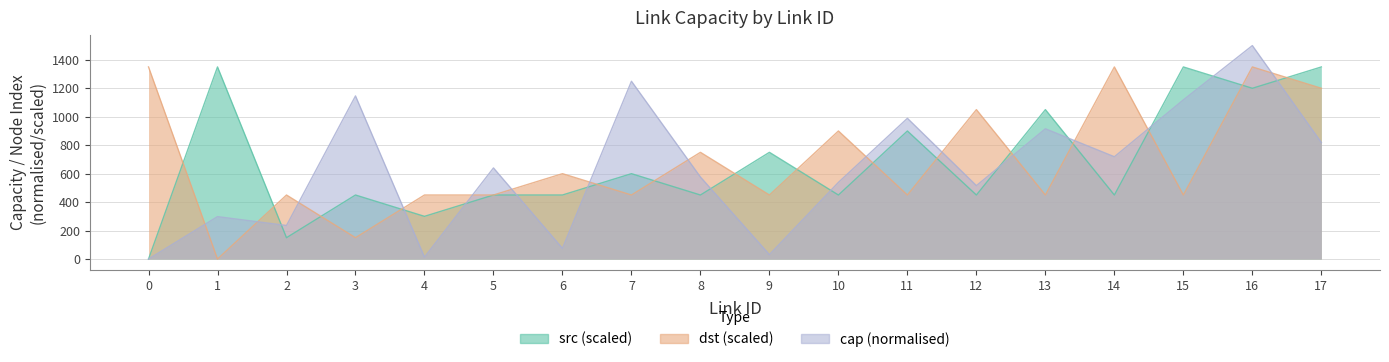

Rank the series at 5 from lowest to highest value.

src, dst, cap